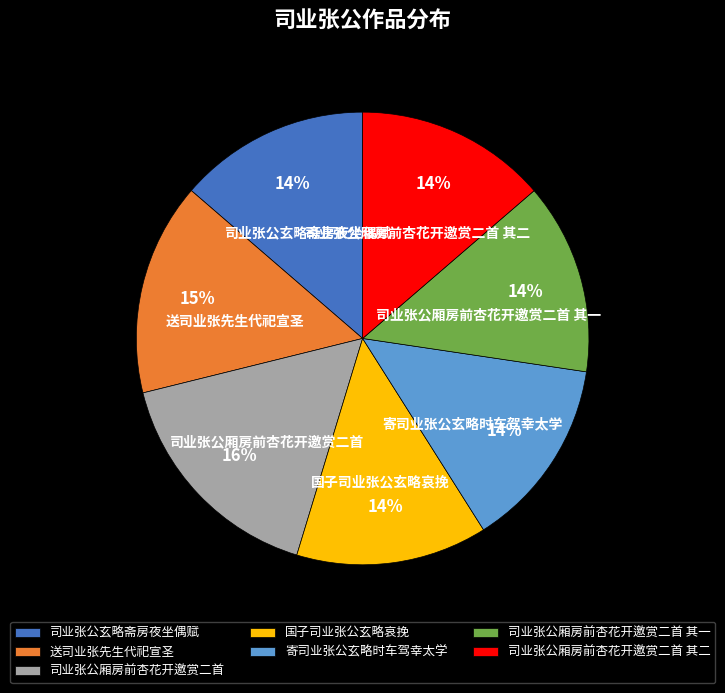

Do 司业张公厢房前杏花开邀赏二首 and 司业张公厢房前杏花开邀赏二首 其二 together represent more than half of the pie?

No